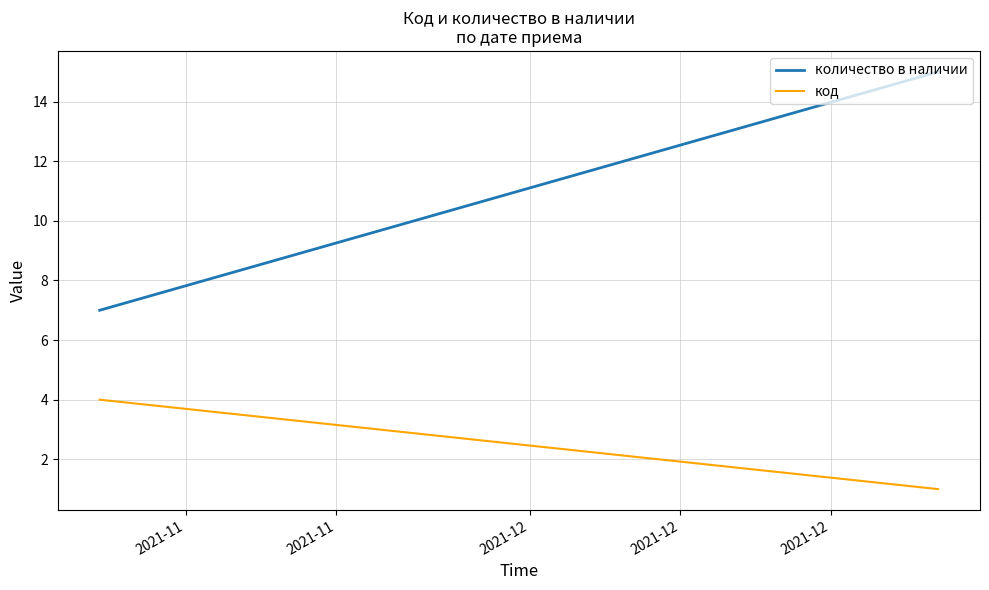

What is the spread (max minus min) of values at 2021-11?

3